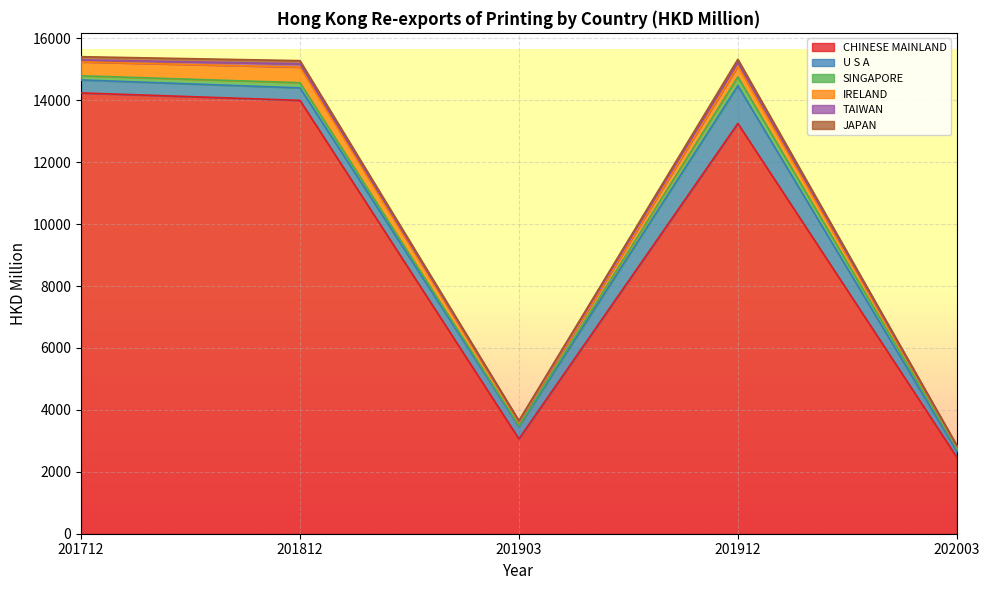

The TAIWAN series shows 43.1 at 201712. True or false?

False